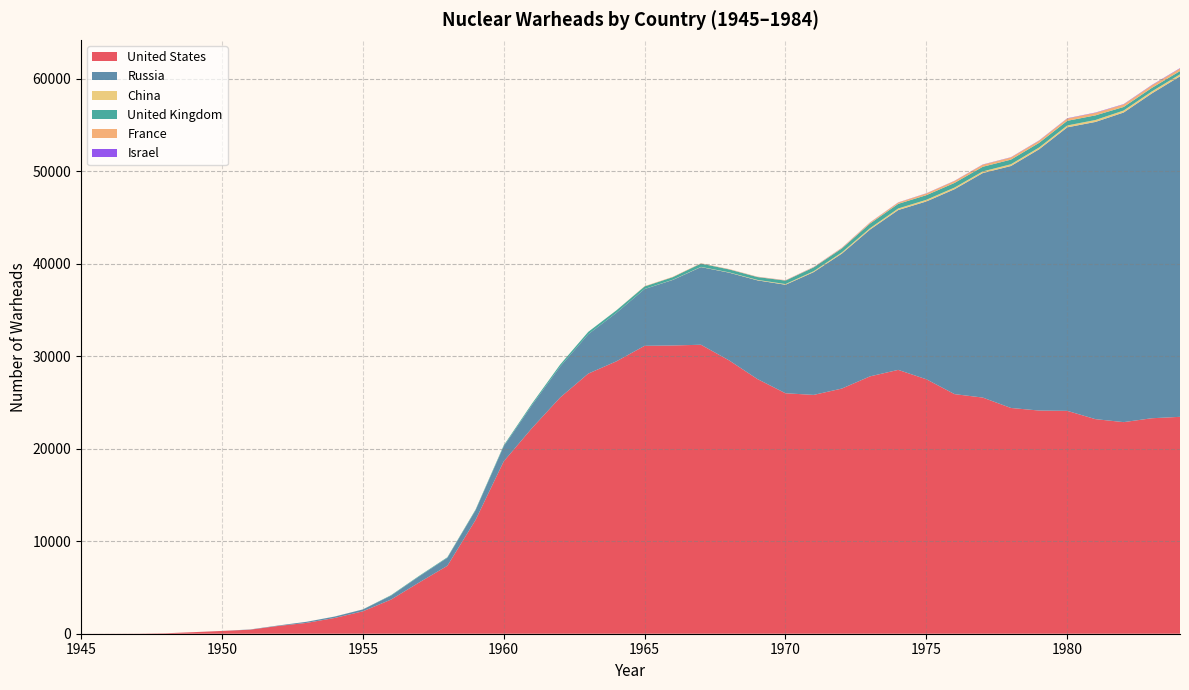

Reading left to right, what are all the values shown in this chart?

United States: 2	9	13	50	170	299	438	841	1169	1703	2422	3692	5543	7345	12298	18638	22229	25540	28133	29463	31139	31175	31255	29561	27552	26008	25830	26516	27835	28537	27519	25914	25542	24418	24138	24104	23208	22886	23305	23459
Russia: 0	0	0	0	1	5	25	50	120	150	200	426	660	863	1048	1627	2492	3346	4259	5242	6144	7091	8400	9490	10671	11736	13279	14600	15878	17286	19235	22165	24281	26169	28258	30665	32146	33486	35130	36825
China: 0	0	0	0	0	0	0	0	0	0	0	0	0	0	0	0	0	0	0	1	5	20	25	35	50	75	100	130	150	170	180	180	180	190	195	205	210	216	218	220
United Kingdom: 0	0	0	0	0	0	0	0	1	5	10	50	58	60	78	105	155	211	256	271	271	281	355	317	306	375	412	423	500	500	500	500	500	500	500	500	500	385	380	350
France: 0	0	0	0	0	0	0	0	0	0	0	0	0	0	0	0	0	0	0	4	32	36	36	36	36	36	45	70	116	145	188	212	228	235	235	250	274	274	279	280
Israel: 0	0	0	0	0	0	0	0	0	0	0	0	0	0	0	0	0	0	0	0	0	0	2	4	6	8	11	13	15	17	20	22	24	26	29	31	33	35	38	40